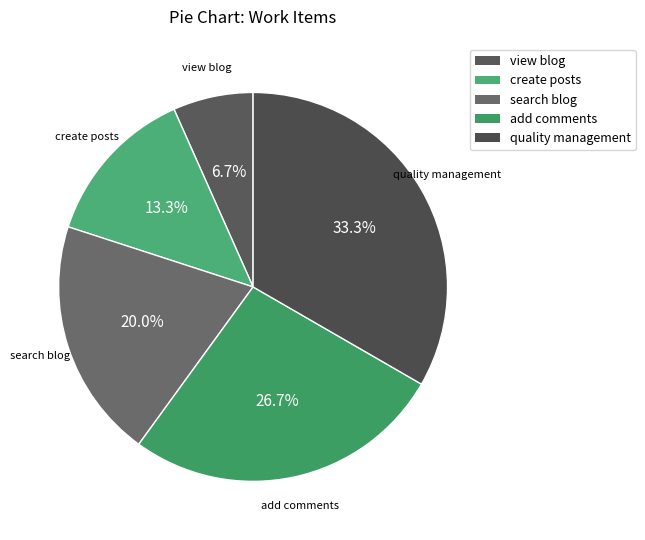

Combined, do quality management and search blog account for over 50%?

Yes